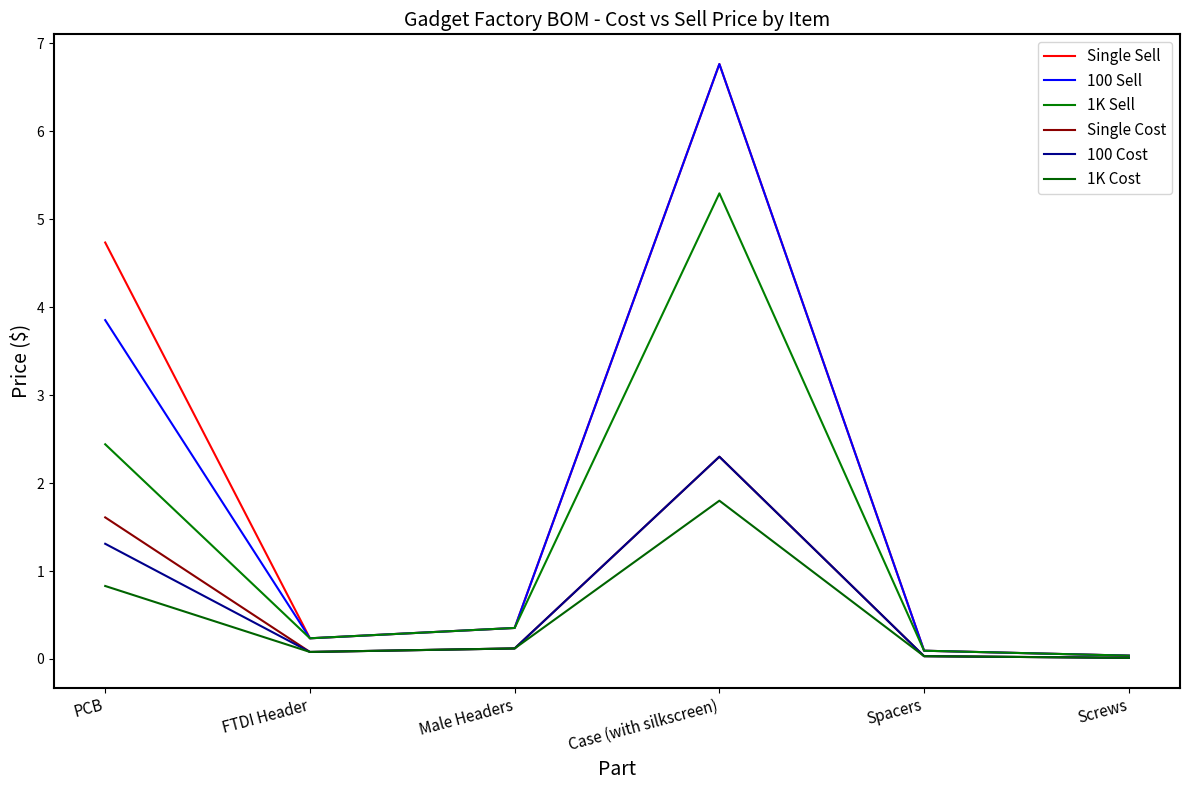

Does the chart display data point markers on the line(s)?

No